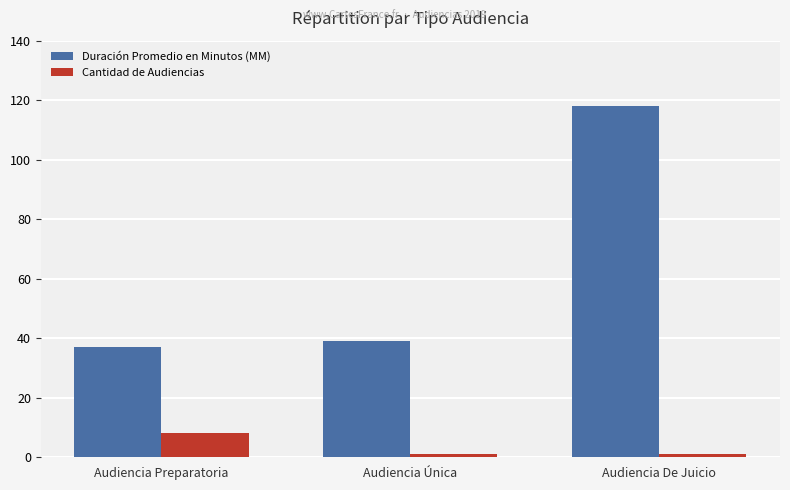

Which series has the largest range (max minus min)?

Duración Promedio en Minutos (MM)